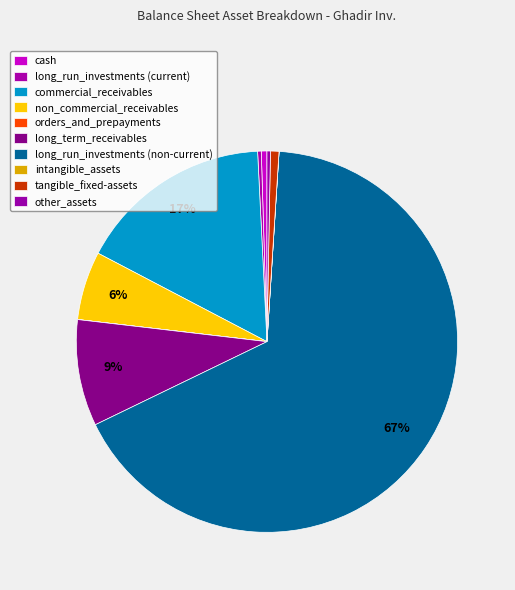

How much of the chart is everything except orders_and_prepayments?

100.0%